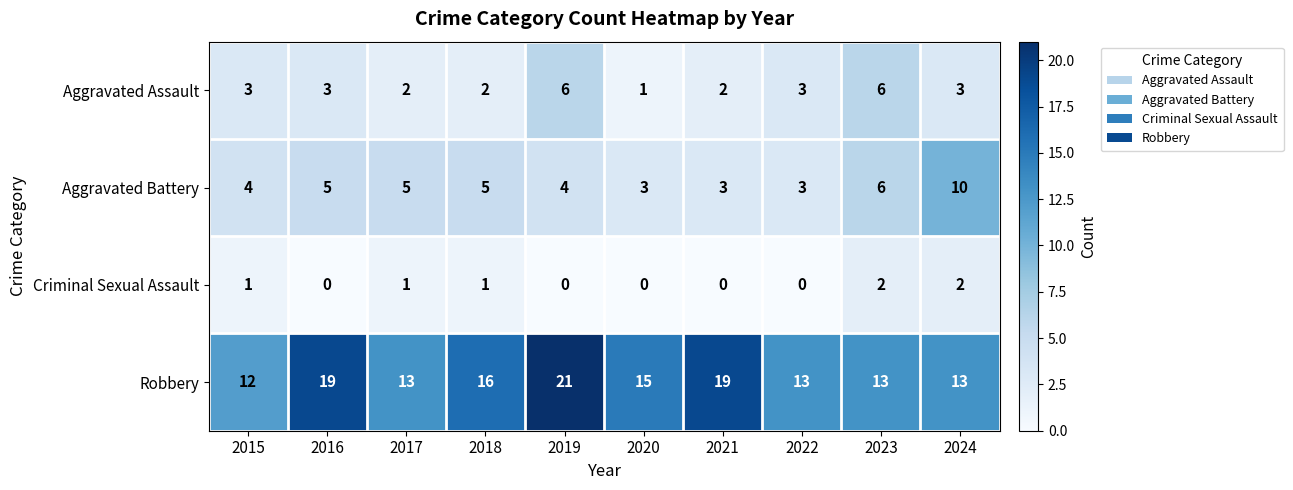

List the series in order of their peak value, highest first.

Robbery, Aggravated Battery, Aggravated Assault, Criminal Sexual Assault